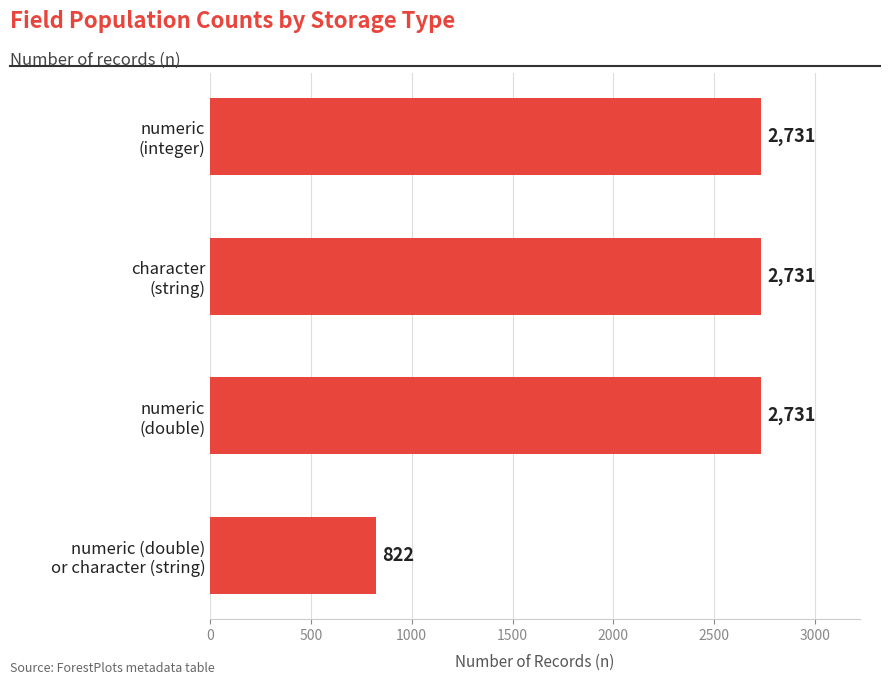

Does the chart contain stacked bars?

No